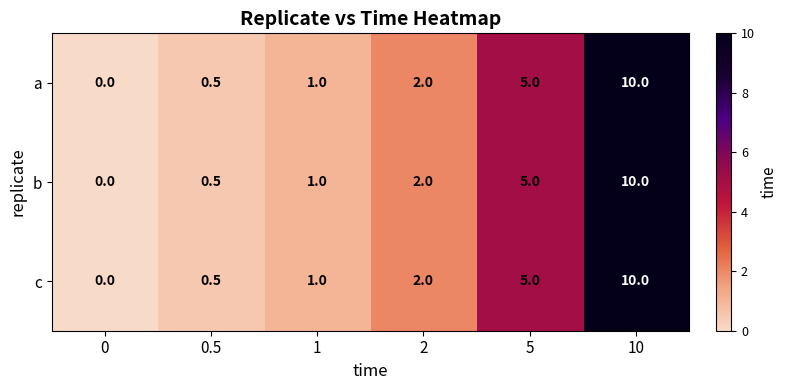

Reading left to right, what are all the values shown in this chart?

a: 0=0.0	0.5=0.5	1=1.0	2=2.0	5=5.0	10=10.0
b: 0=0.0	0.5=0.5	1=1.0	2=2.0	5=5.0	10=10.0
c: 0=0.0	0.5=0.5	1=1.0	2=2.0	5=5.0	10=10.0